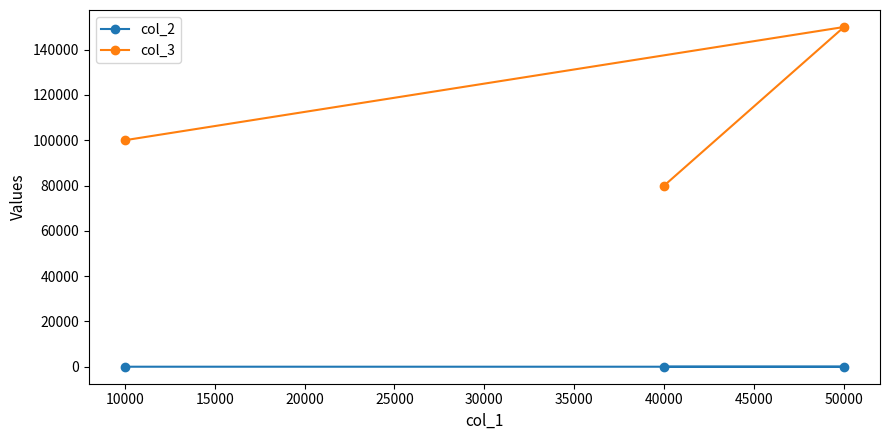

Which series has the largest total across all categories?

col_3